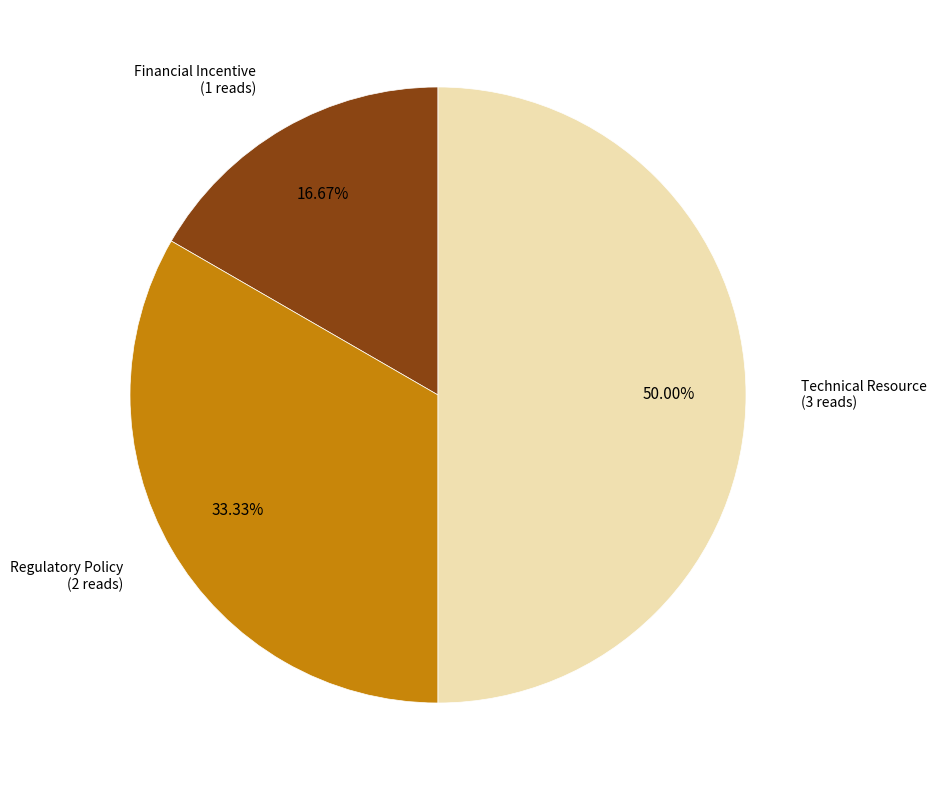

Count the number of slices in the pie.

3